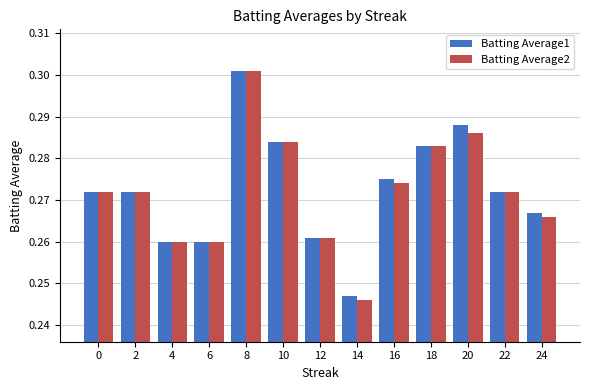

Which category has the lowest value in the Batting Average1 series?

14